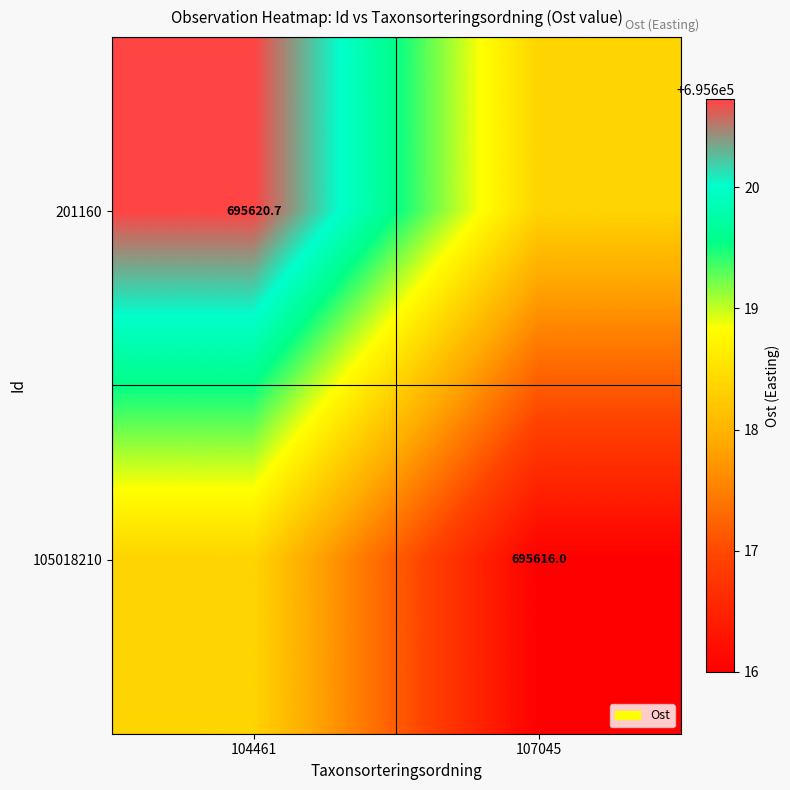

The 105018210 series shows 307429.5 at 104461. True or false?

False